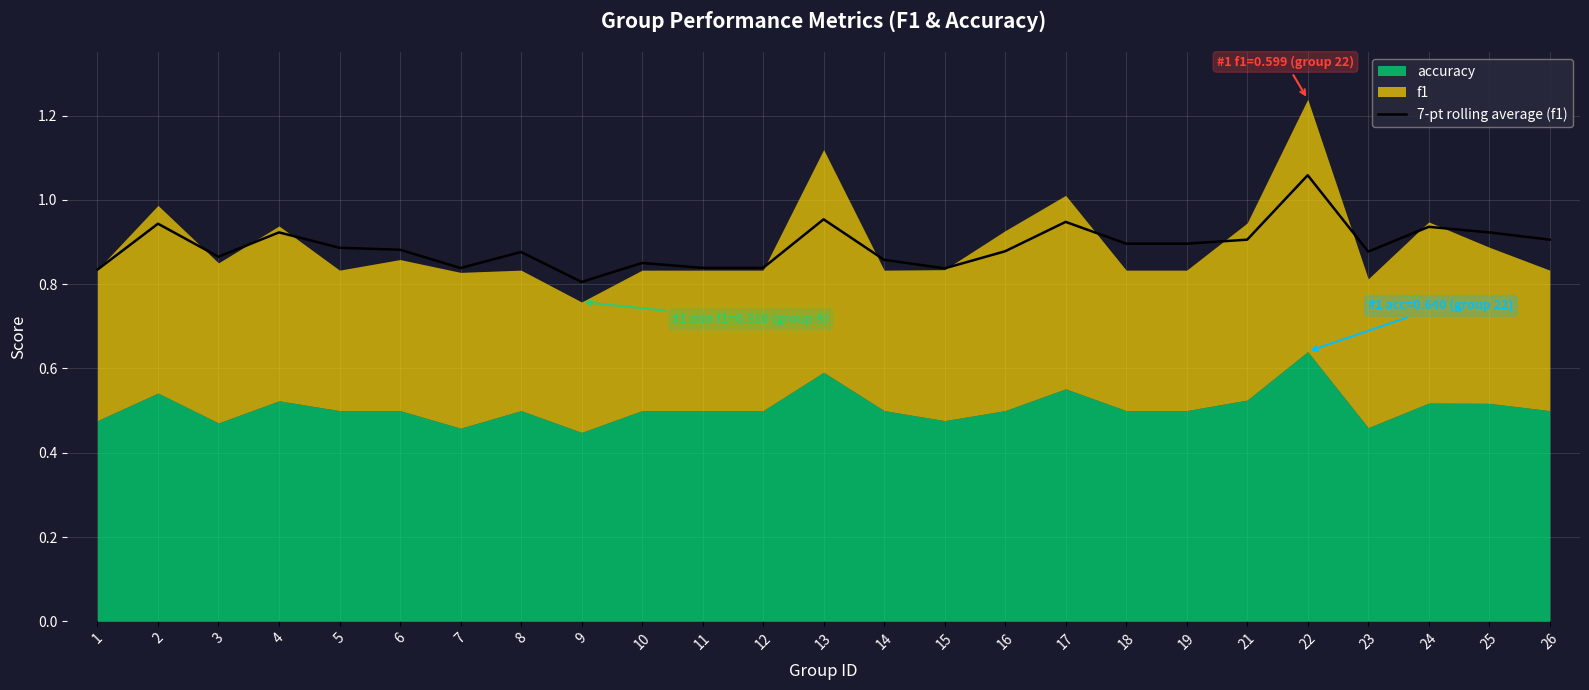

At which category does the chart reach its minimum across all series?

9